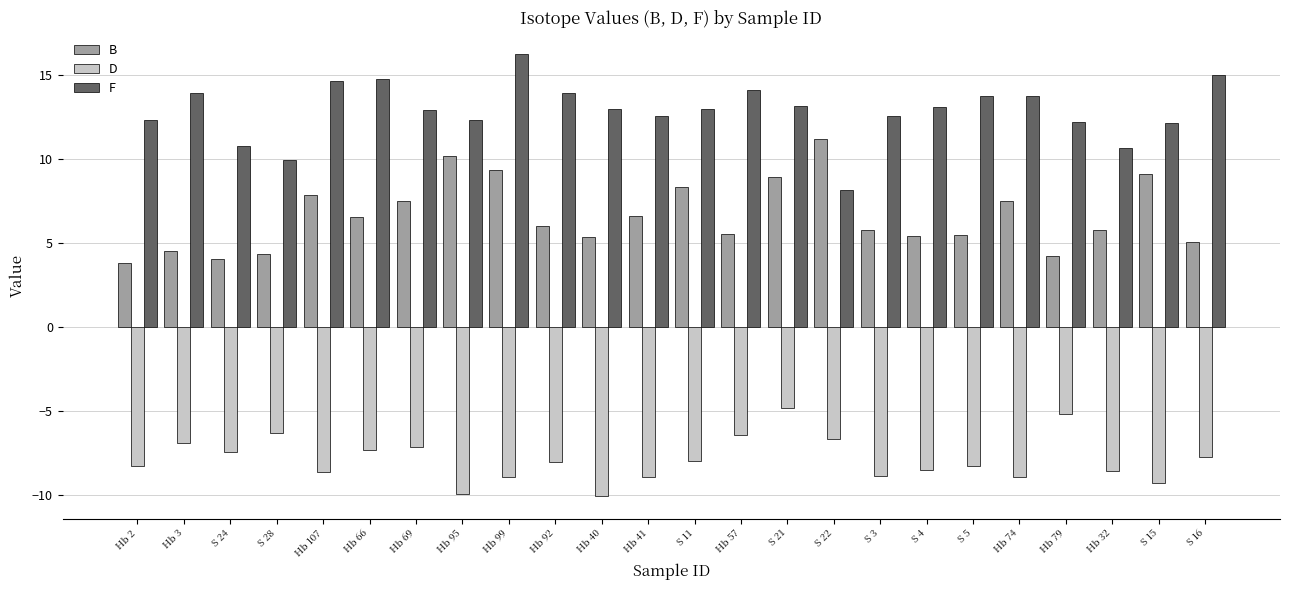

Are the bars grouped side by side (vs. stacked)?

Yes